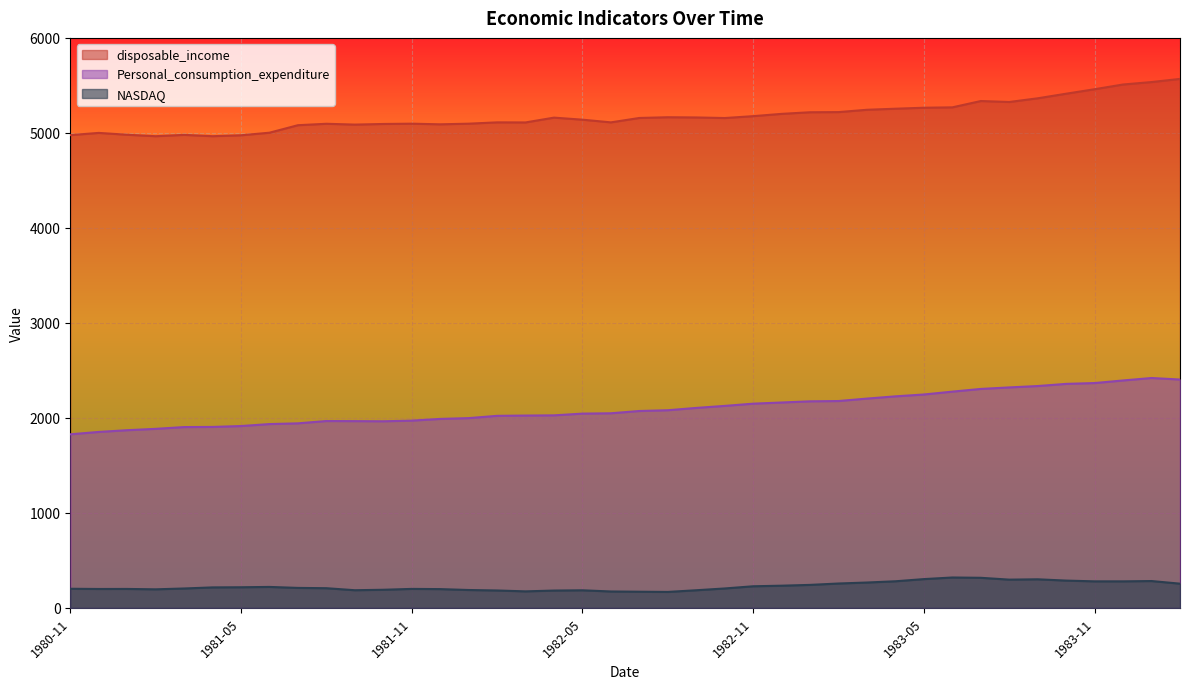

At which category is the sum across all series the highest?

1984-01